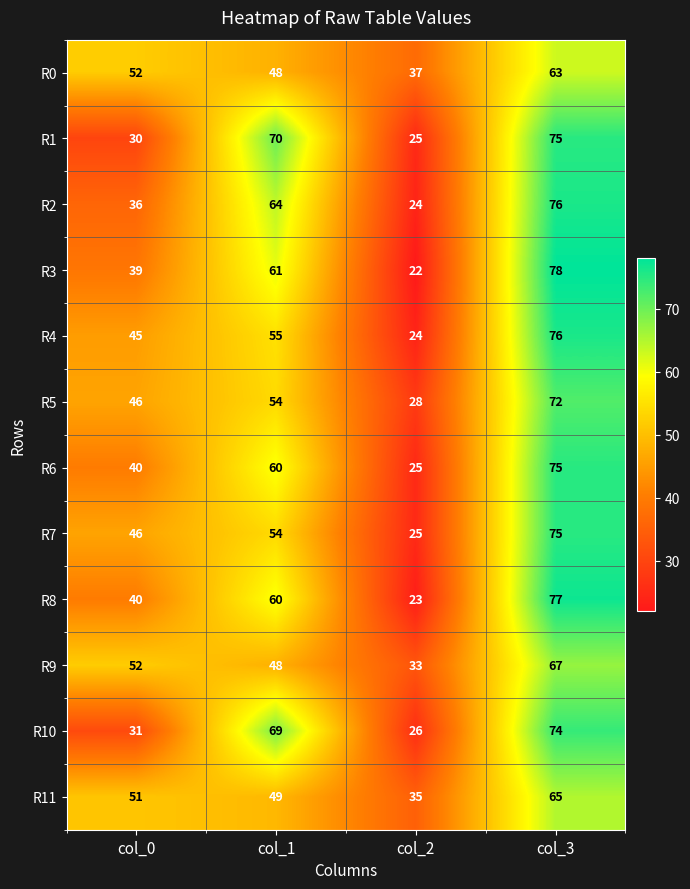

At which label does R9 reach its minimum?

col_2